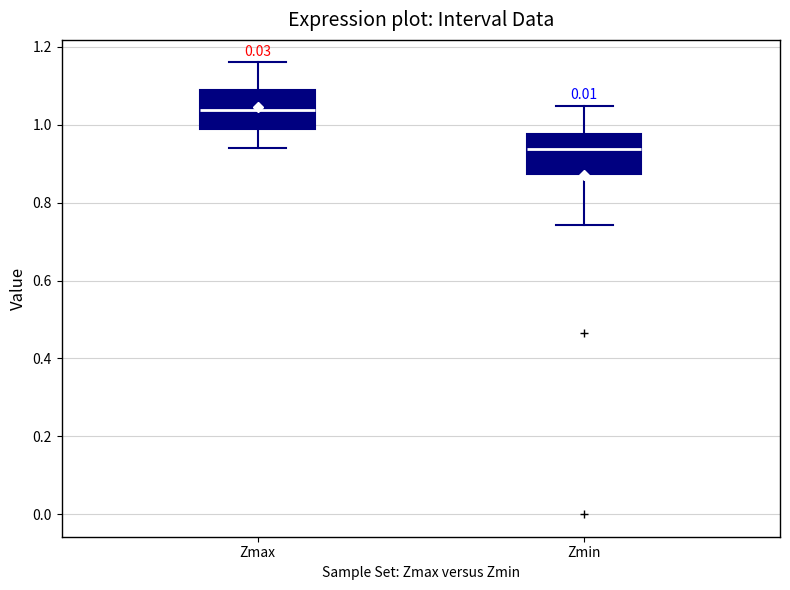

Reading left to right, read every box against the y-axis: the position of its median line, the range the box covers, and the ends of its whiskers. The values are not printed on the chart, so give them approximately, as read against the axis.

Zmax: median 1.04, box 1.00 to 1.08, whiskers 0.94 to 1.16
Zmin: median 0.94, box 0.88 to 0.98, whiskers 0.74 to 1.04